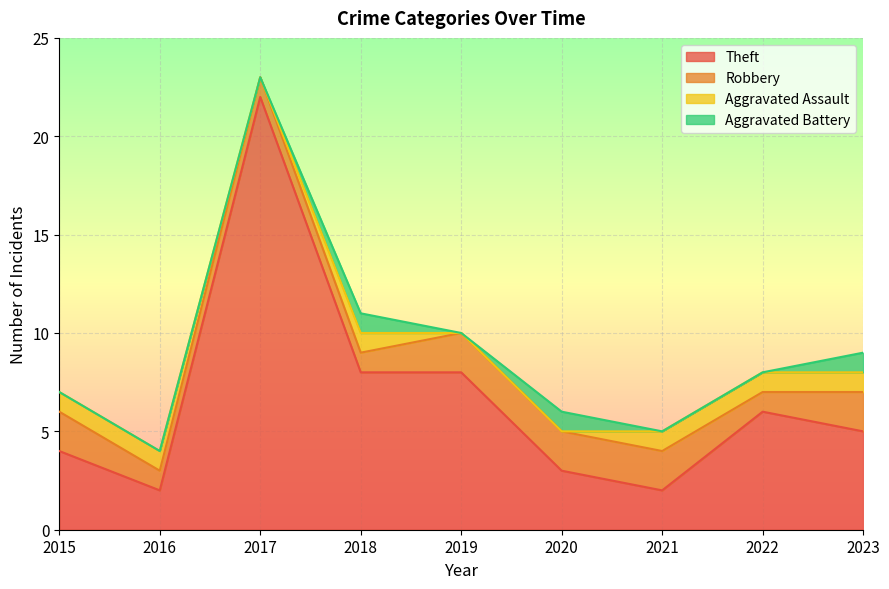

What is the spread (max minus min) of values at 2022?

6